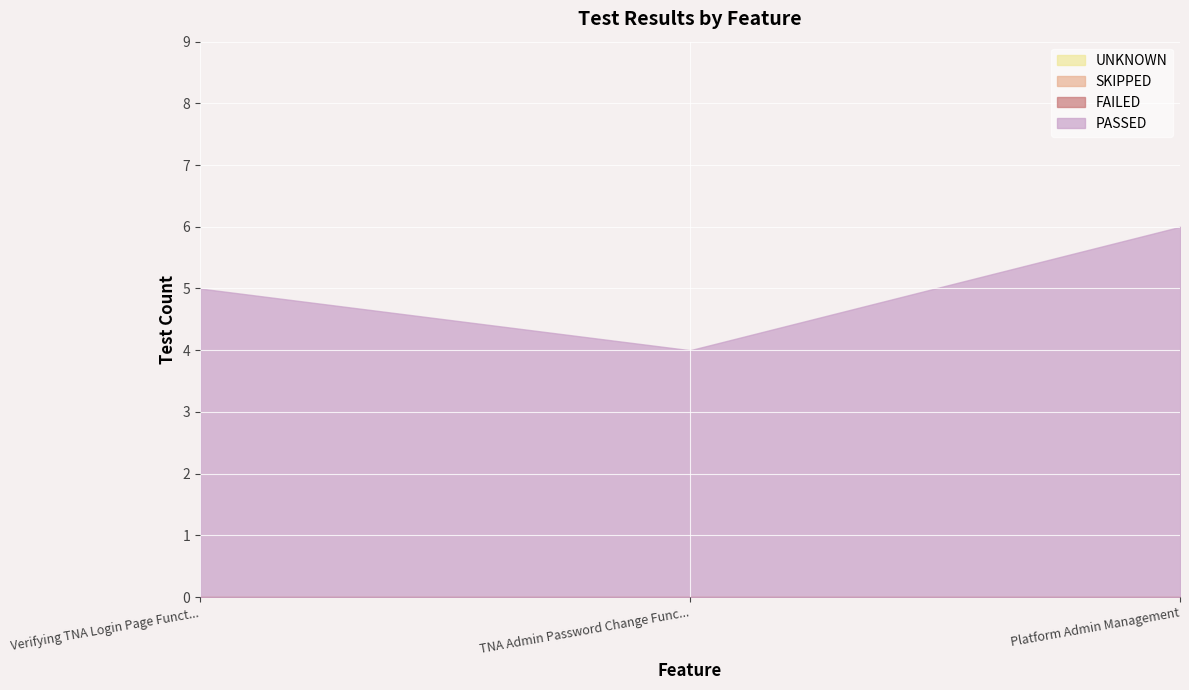

Which series has the widest spread of values?

PASSED